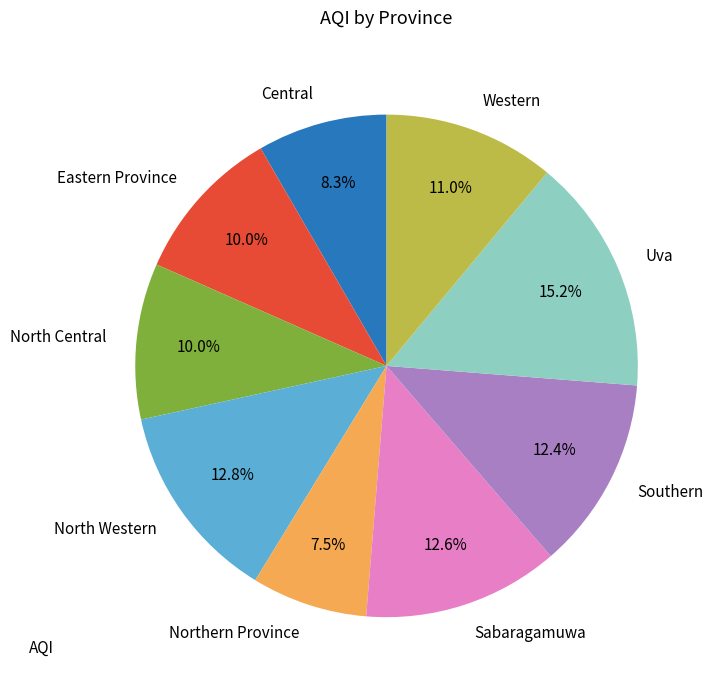

To the nearest percent, what is the combined percentage of Northern Province and Central?

16%